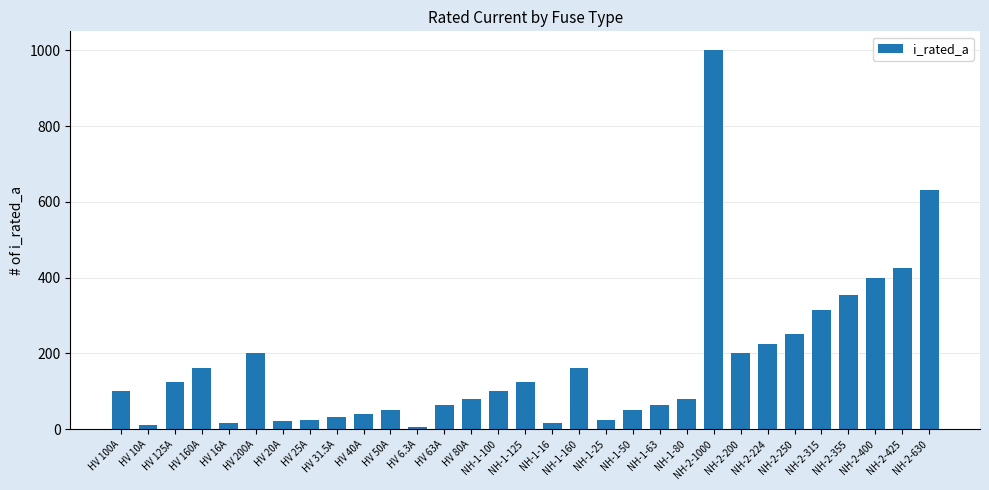

Is it true that the value at NH-2-250 is 56.2?

False